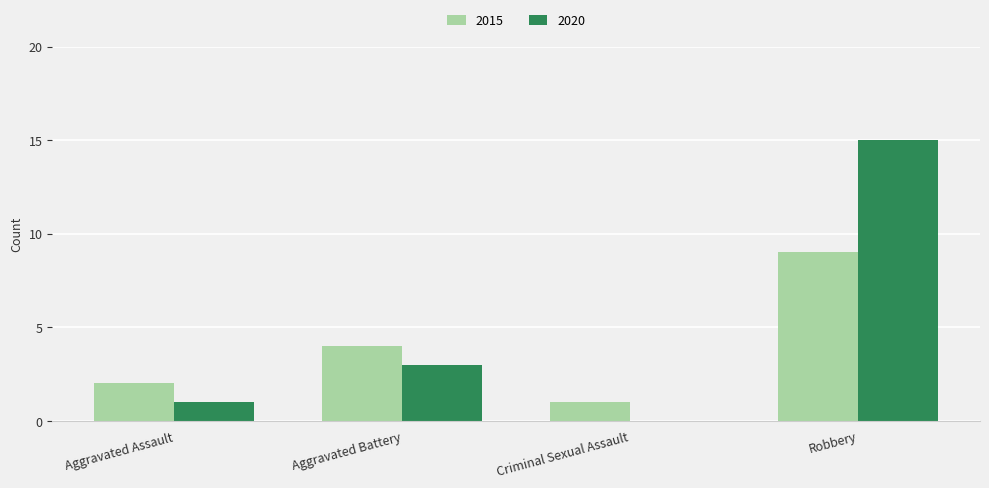

How many categories are shown in the chart?

4